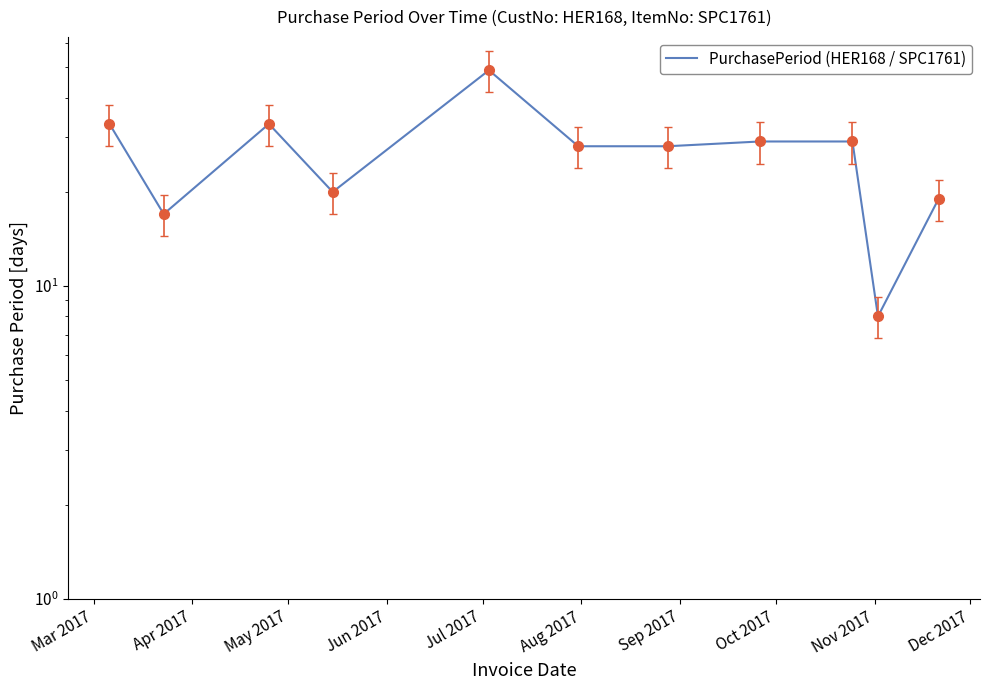

What is the sum of all values?

293